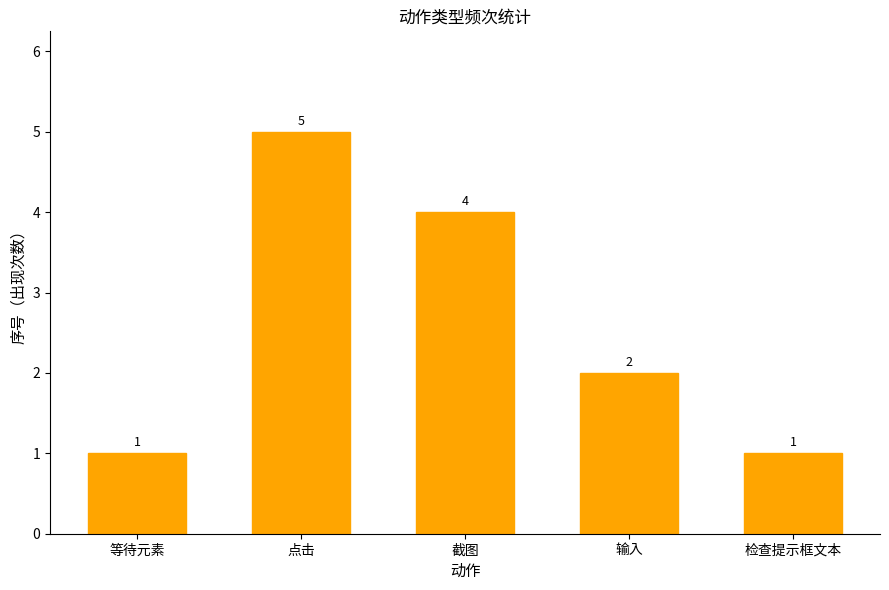

Approximately how many times larger is the value at 输入 compared to 点击?

0.4